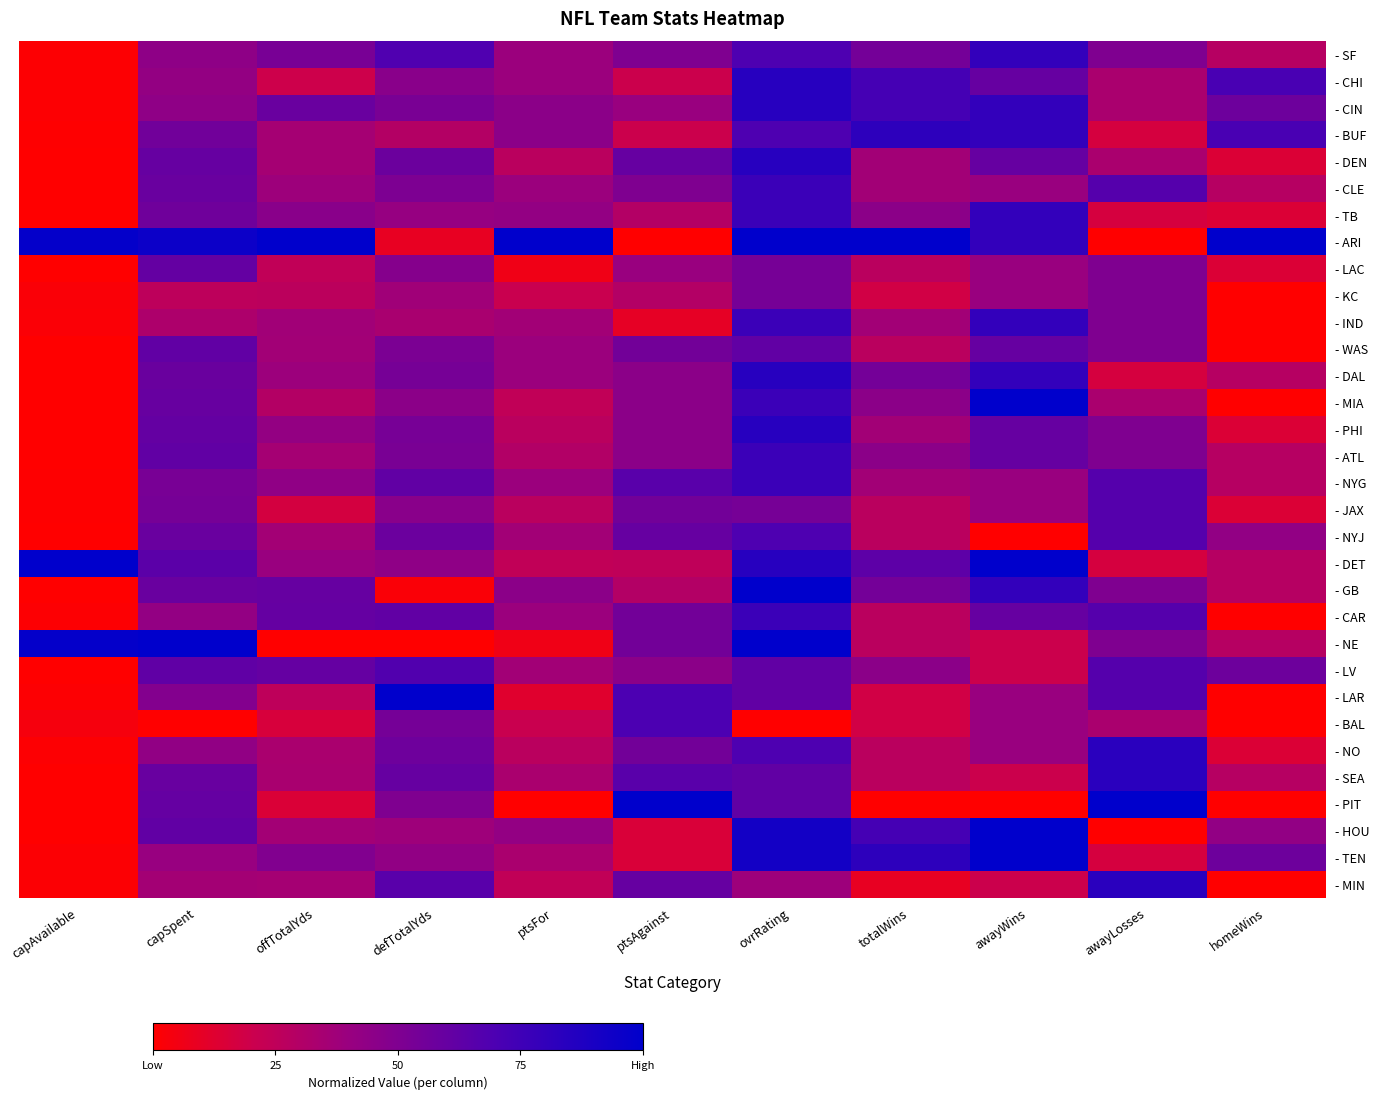

Which category has the lowest value across all series?

ptsAgainst